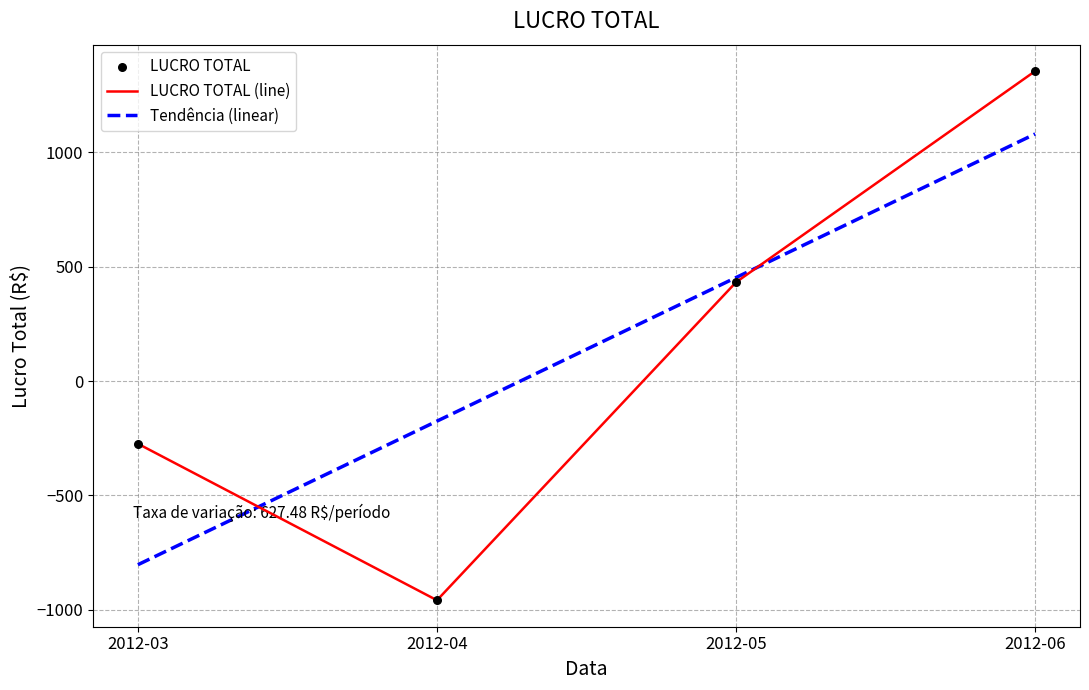

What is the change in value from 2012-03 to 2012-04?

-684.1